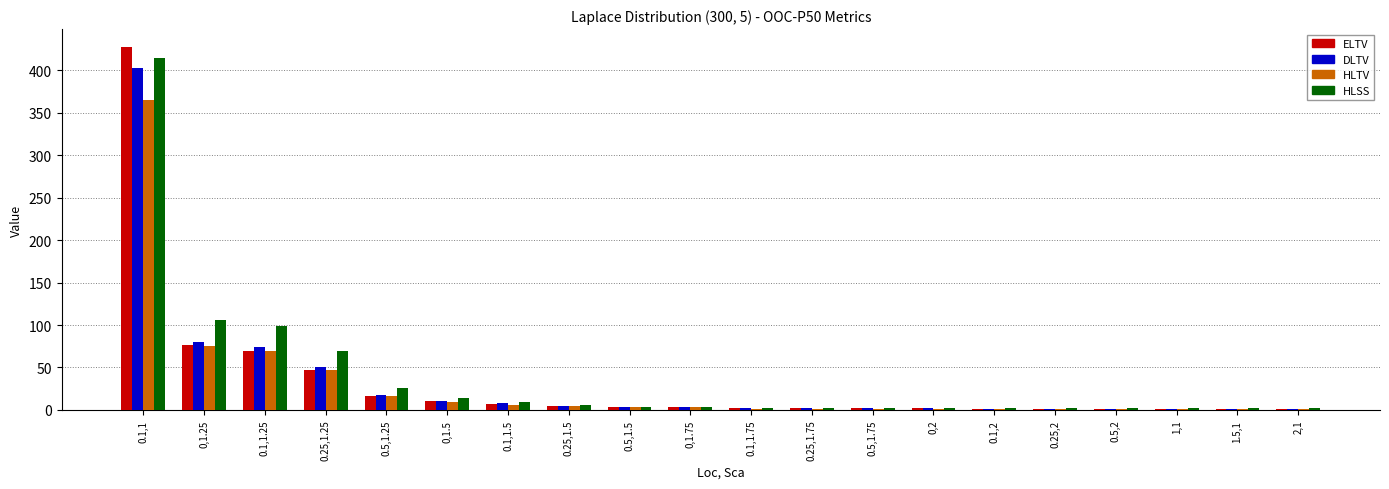

Between 0,1.25 and 0.5,1.5, which series saw the biggest shift?

HLSS